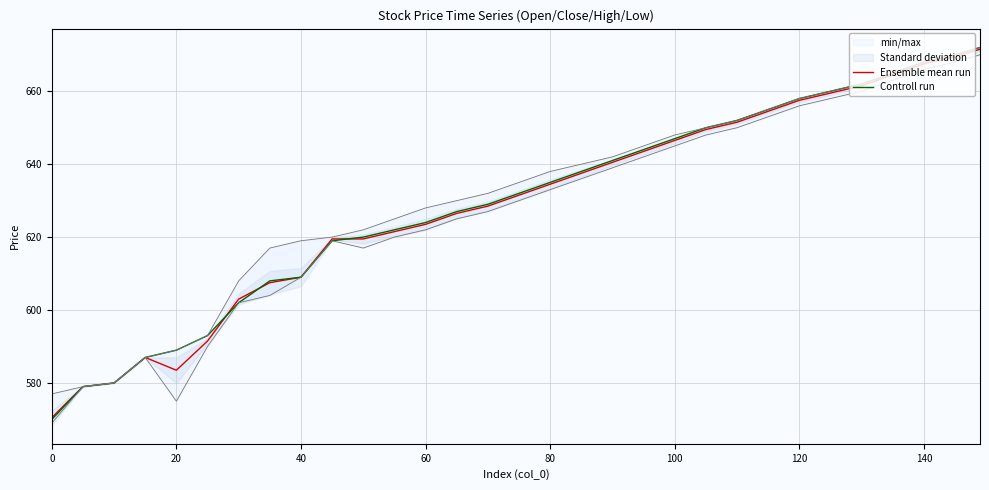

Is it true that Controll run equals 970.5 at 120?

False